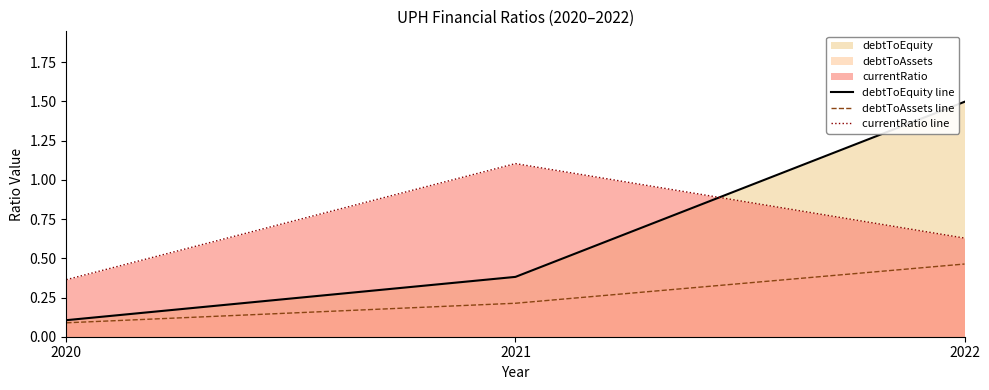

List the labels in order of debtToAssets line value, largest first.

2022, 2021, 2020